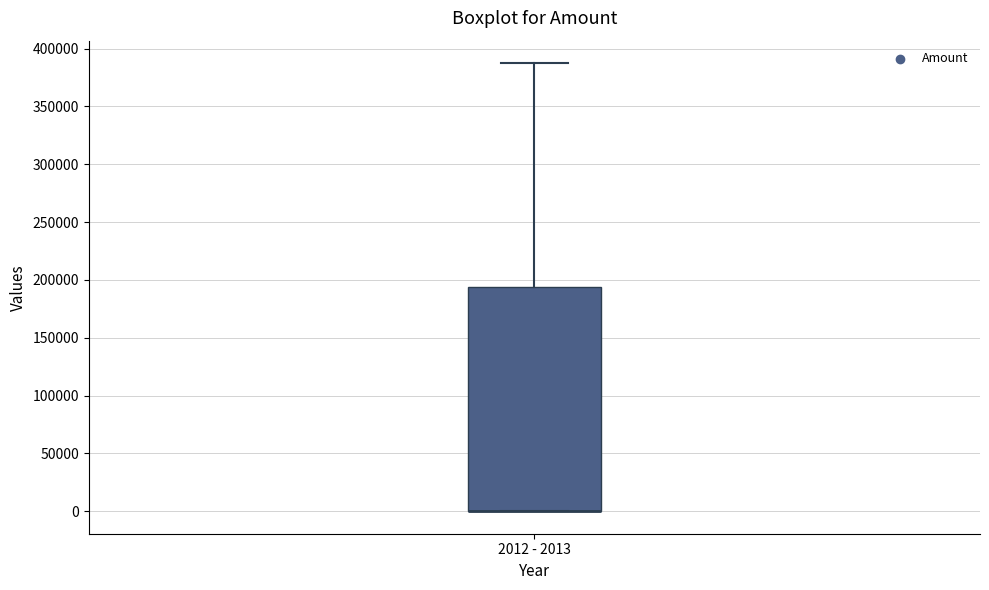

Read this box plot against the y-axis: the position of the median line, the range covered by the box, and the ends of both whiskers. The values are not printed on the chart, so give them approximately, as read against the axis.

median 0 (drawn on the box's lower edge), box 0 to 195000, whiskers 0 to 390000